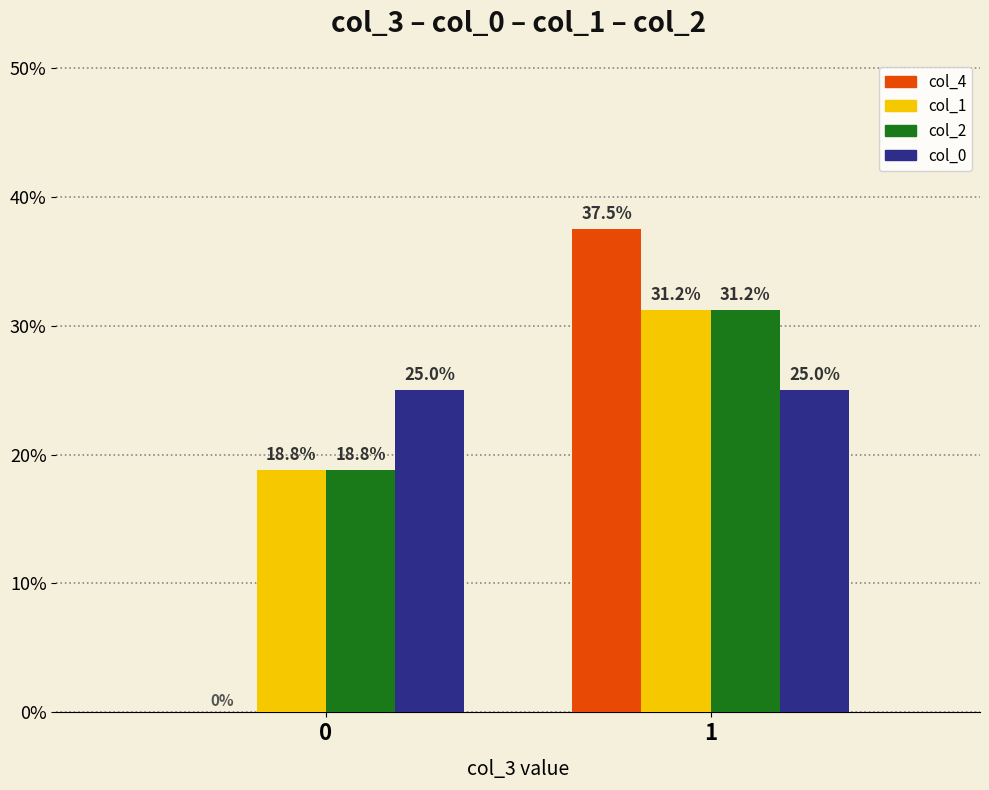

What is the sum of all col_1 values?

50.0